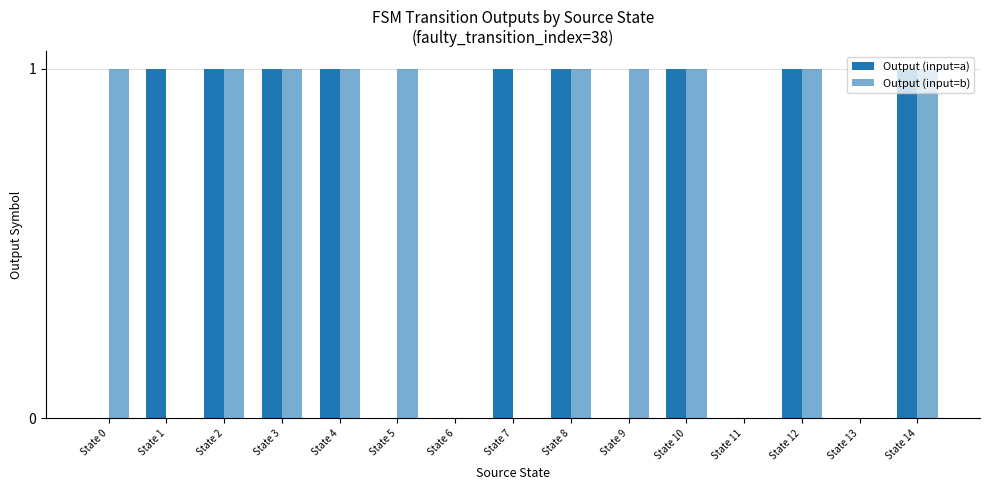

How many categories are shown in the chart?

15